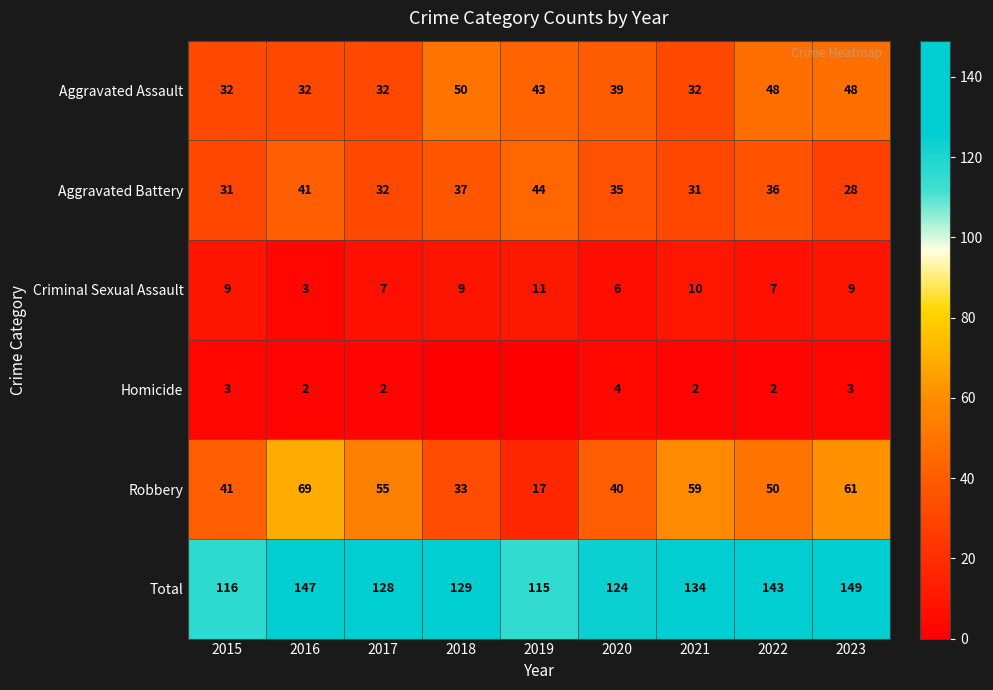

What is the difference between the highest and lowest values at 2021?

132